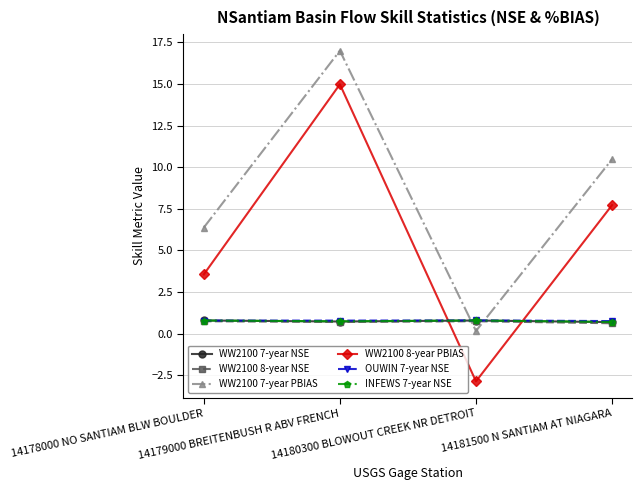

Which series has the largest range (max minus min)?

WW2100 8-year PBIAS